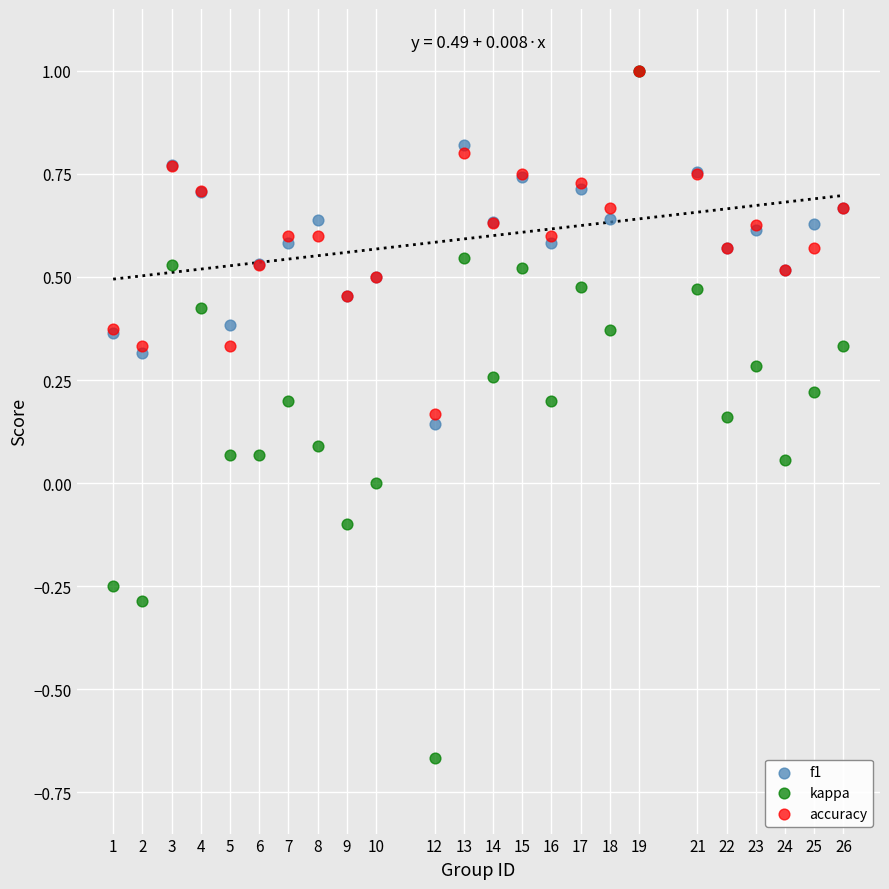

What are all the series names shown in the legend?

f1, kappa, accuracy